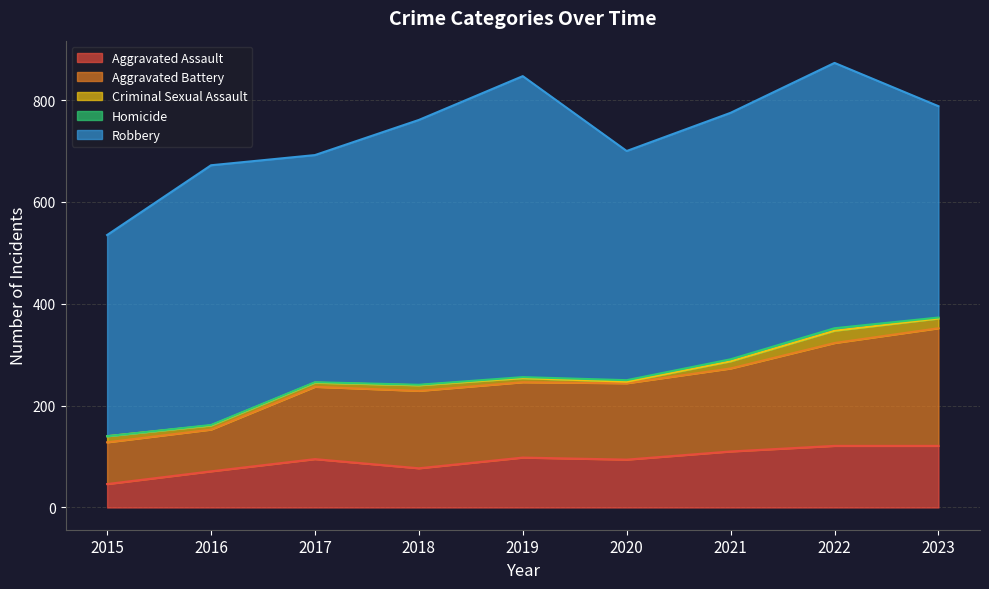

True or false: Robbery and Homicide cross at least once.

False